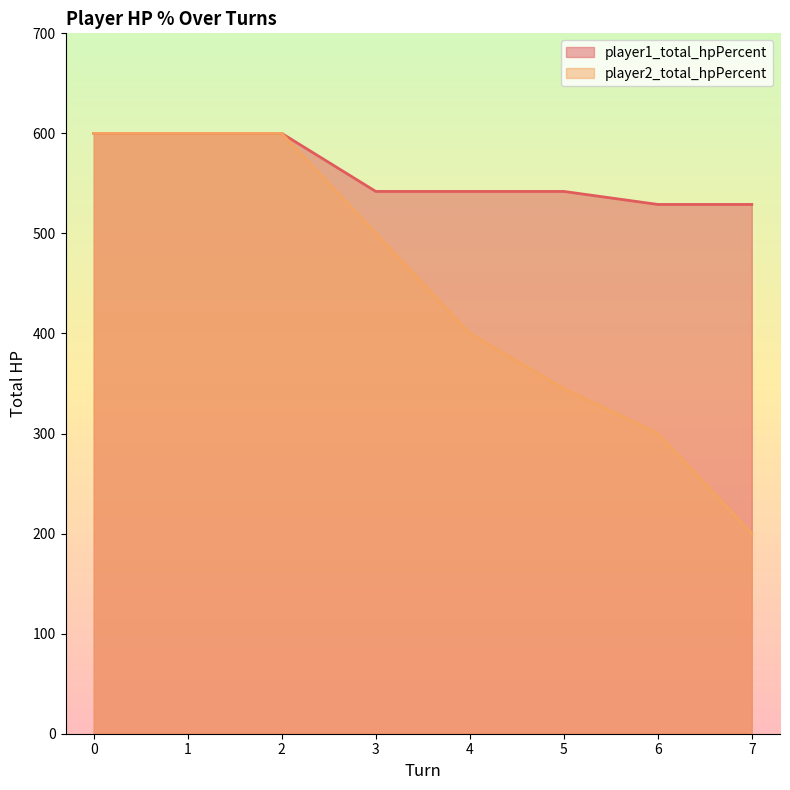

Count the number of data series in this chart.

2